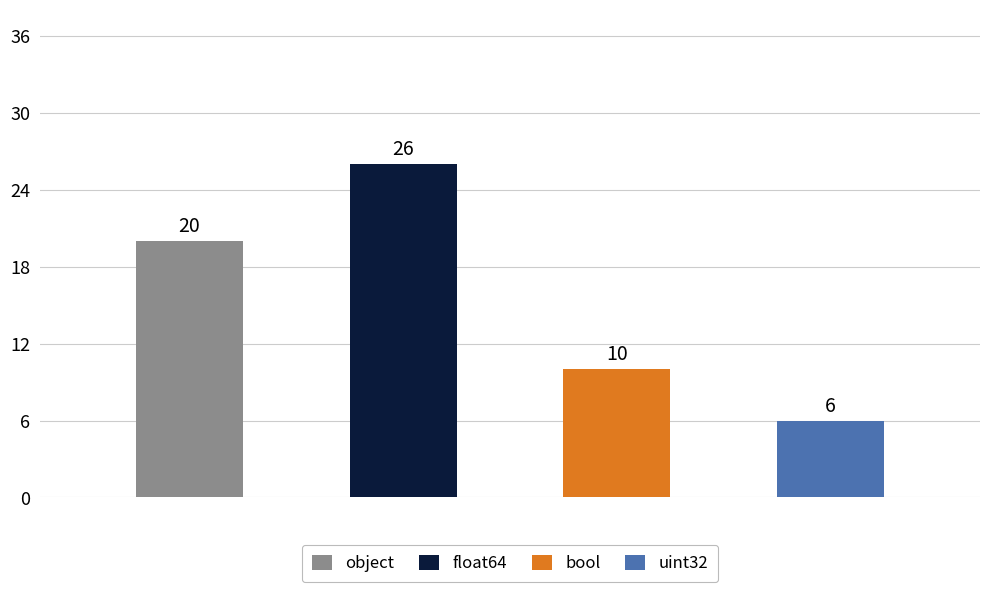

List the labels in order of value, smallest first.

uint32, bool, object, float64